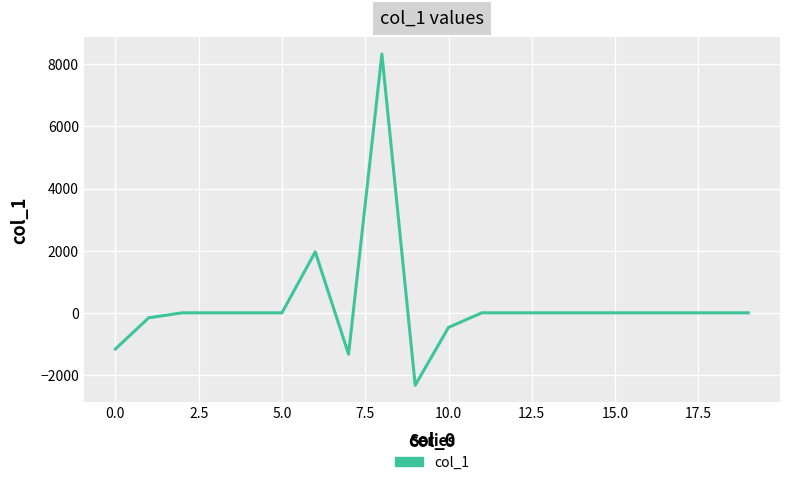

What is the greatest value displayed?

8330.5